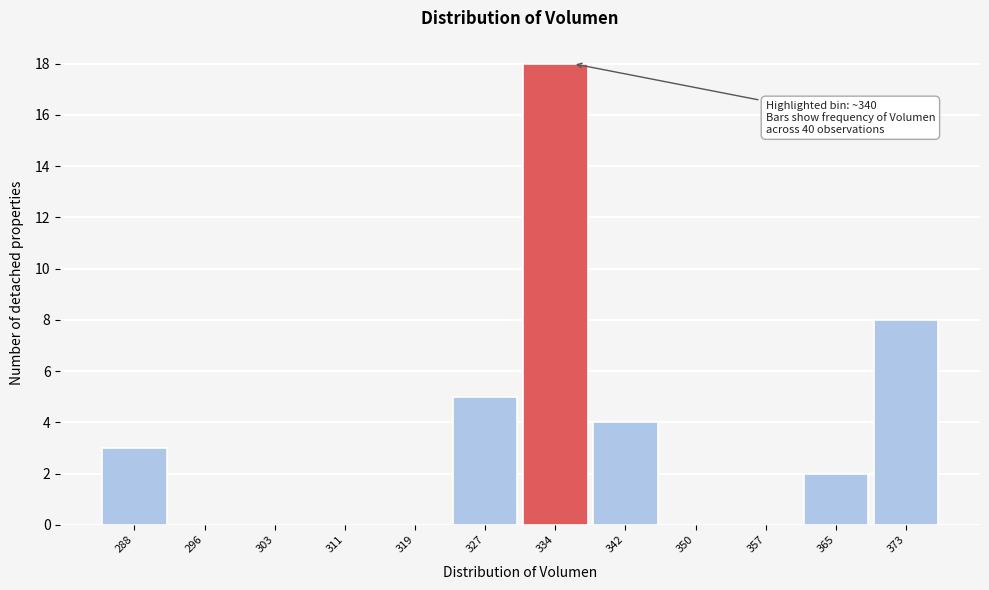

Reading left to right, what are all the values shown in this chart?

288=3	296=0	303=0	311=0	319=0	327=5	334=18	342=4	350=0	357=0	365=2	373=8